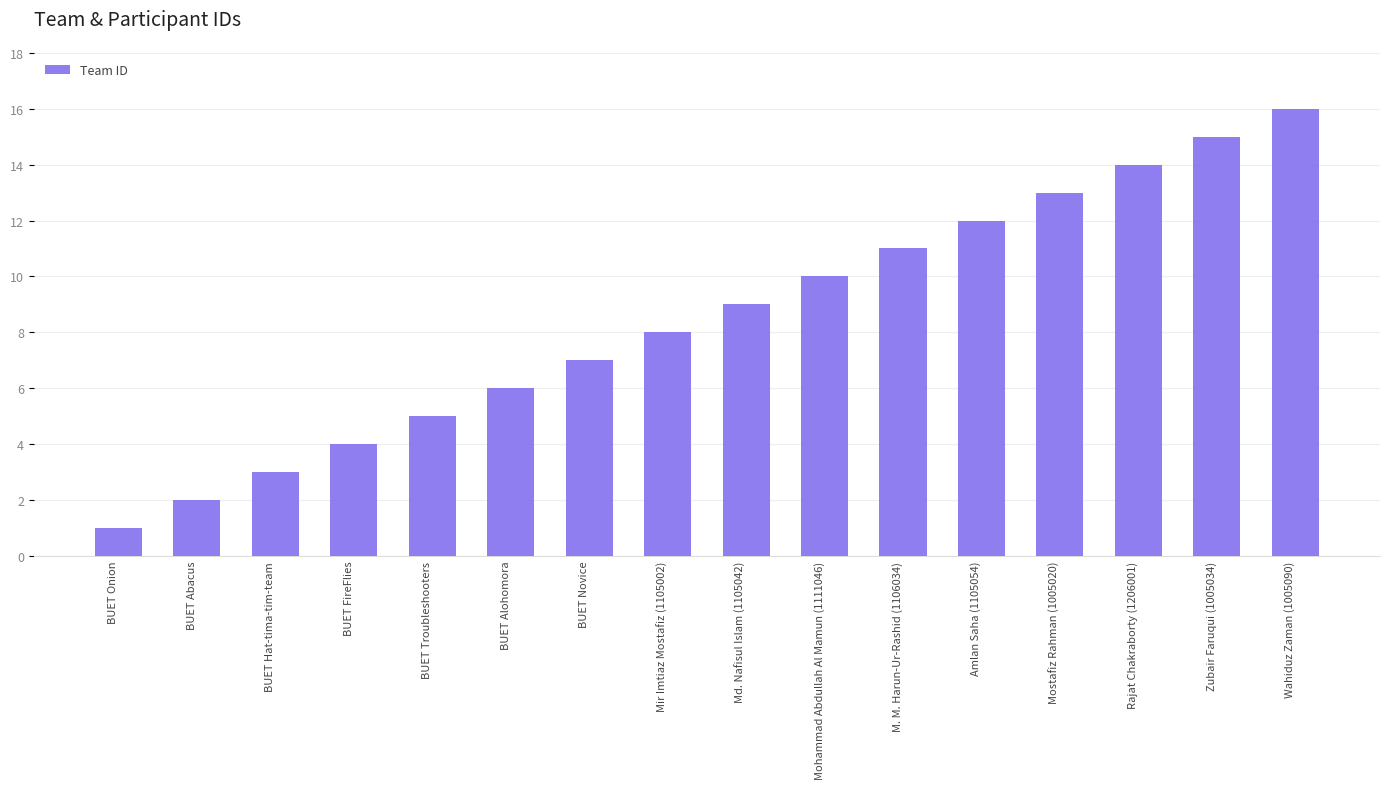

Does the chart contain stacked bars?

No